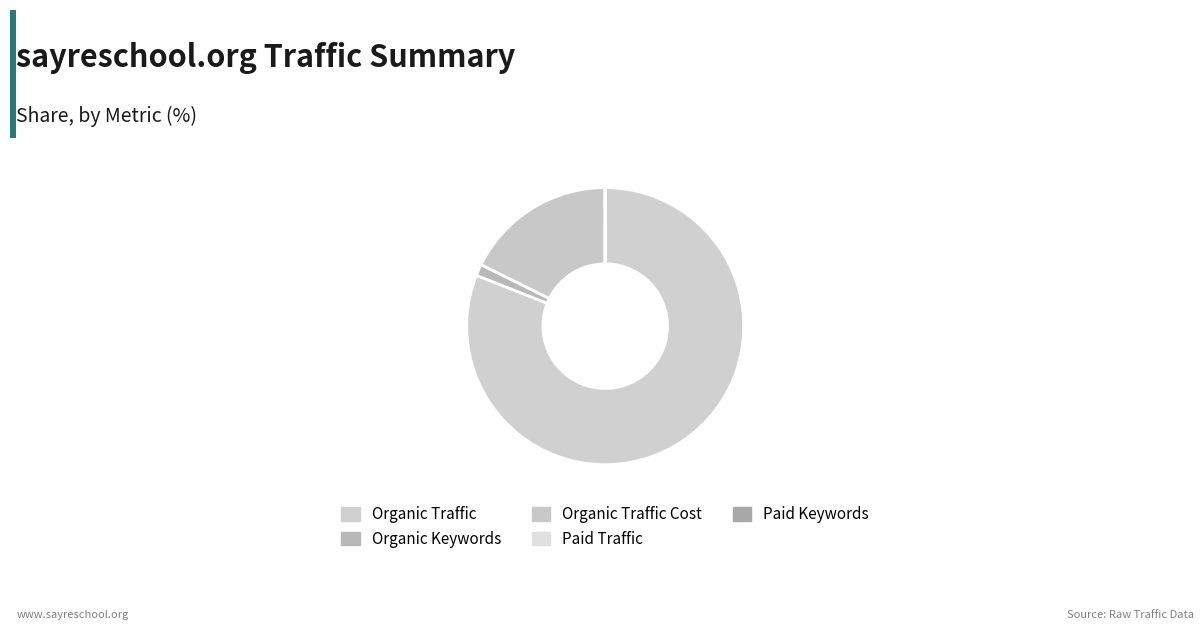

To the nearest percent, what is the difference between the largest and smallest slice percentages?

81%